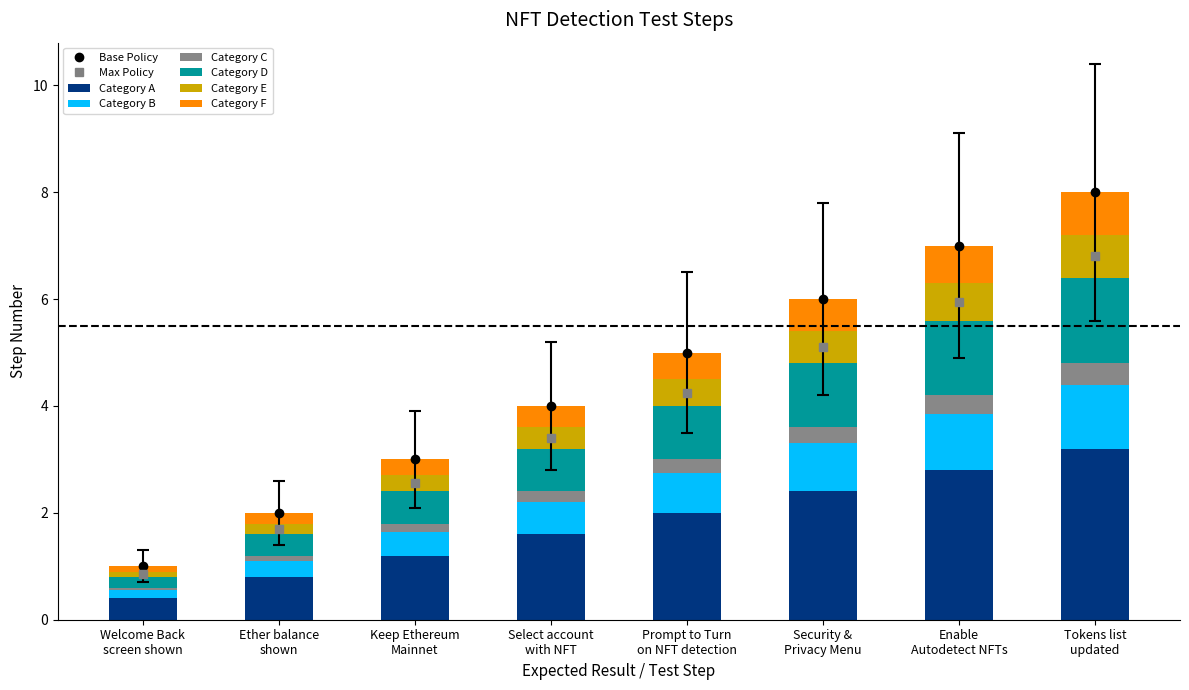

Where is the data nearest to the value 3?

Select account
with NFT